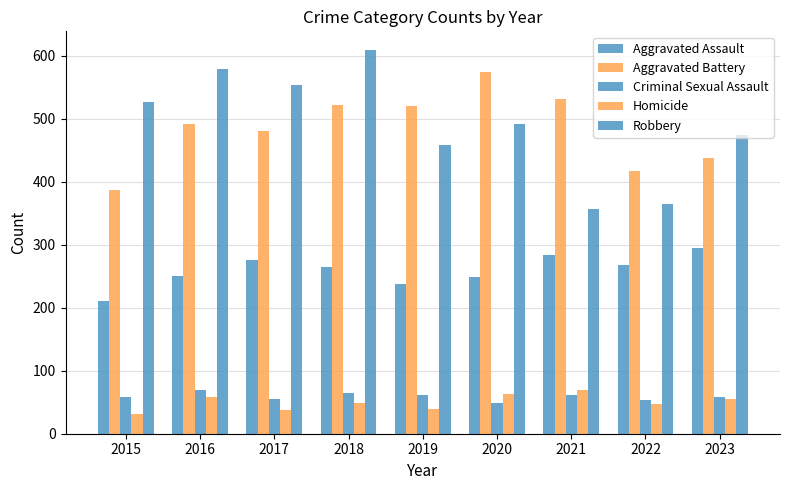

At which category does the chart reach its peak across all series?

2018